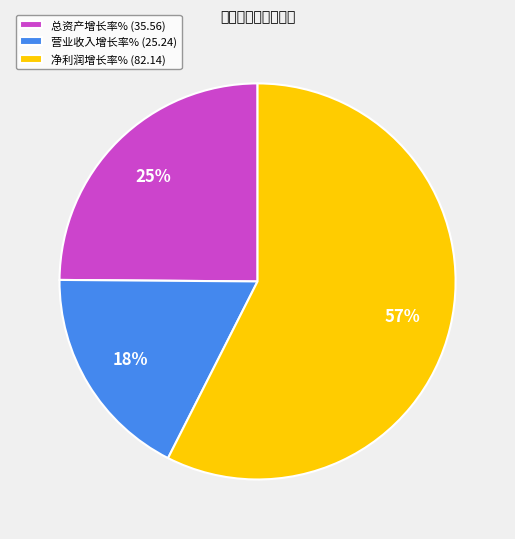

What percentage is the 总资产增长率% slice, to the nearest percent?

25%